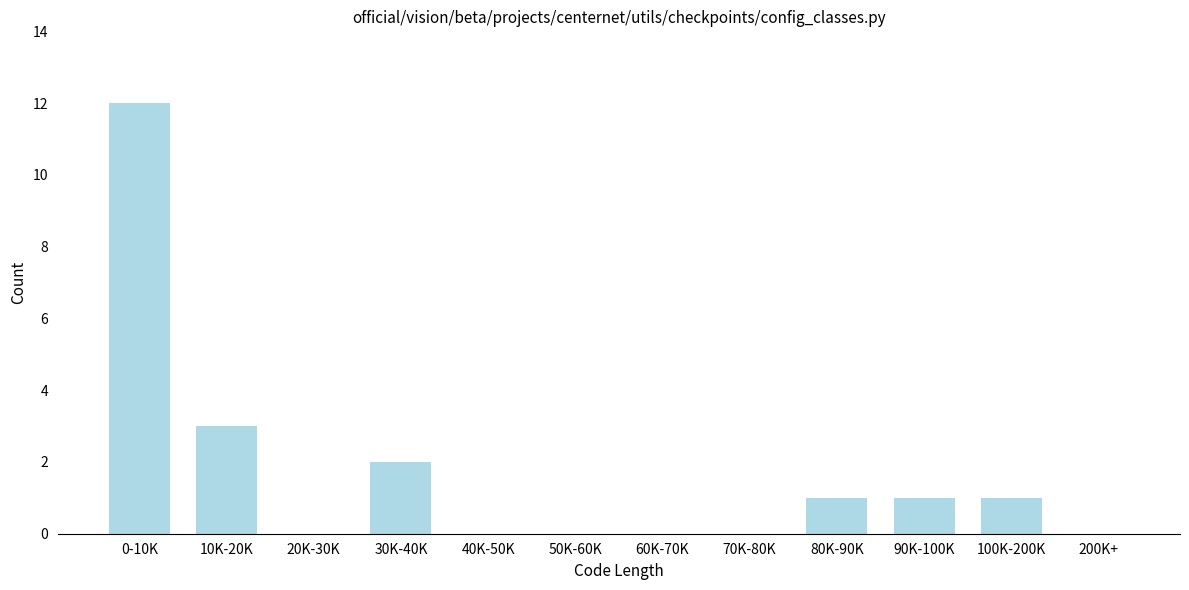

Reading left to right, transcribe all the data shown in this chart.

0-10K=12	10K-20K=3	20K-30K=0	30K-40K=2	40K-50K=0	50K-60K=0	60K-70K=0	70K-80K=0	80K-90K=1	90K-100K=1	100K-200K=1	200K+=0